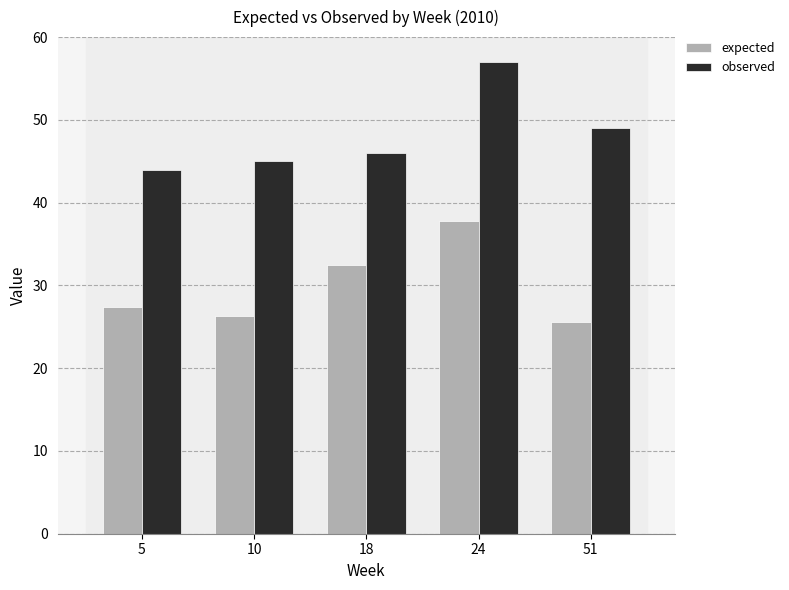

Is it true that expected equals 26.3 at 10?

True